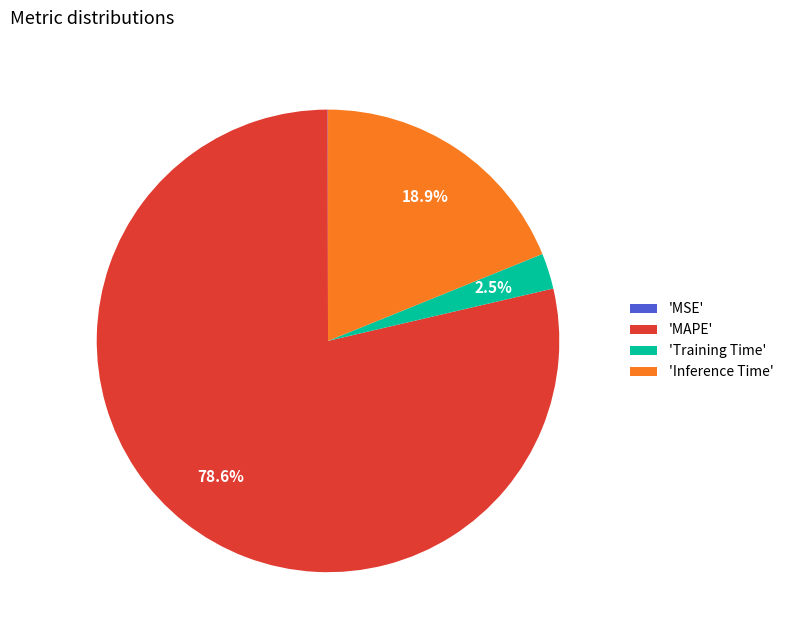

Which category has the biggest portion of the pie?

'MAPE'